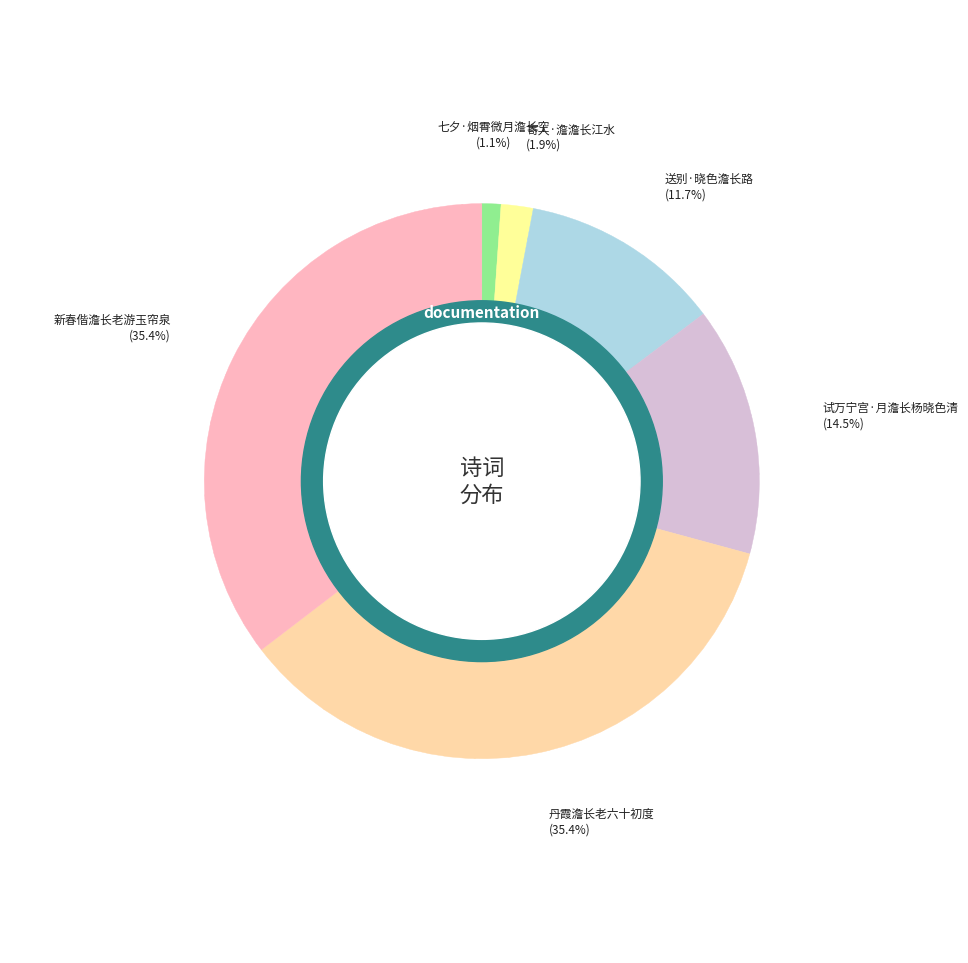

To the nearest percent, what is the difference between the 试万宁宫·月澹长杨晓色清 and 新春偕澹长老游玉帘泉 slice percentages?

21%